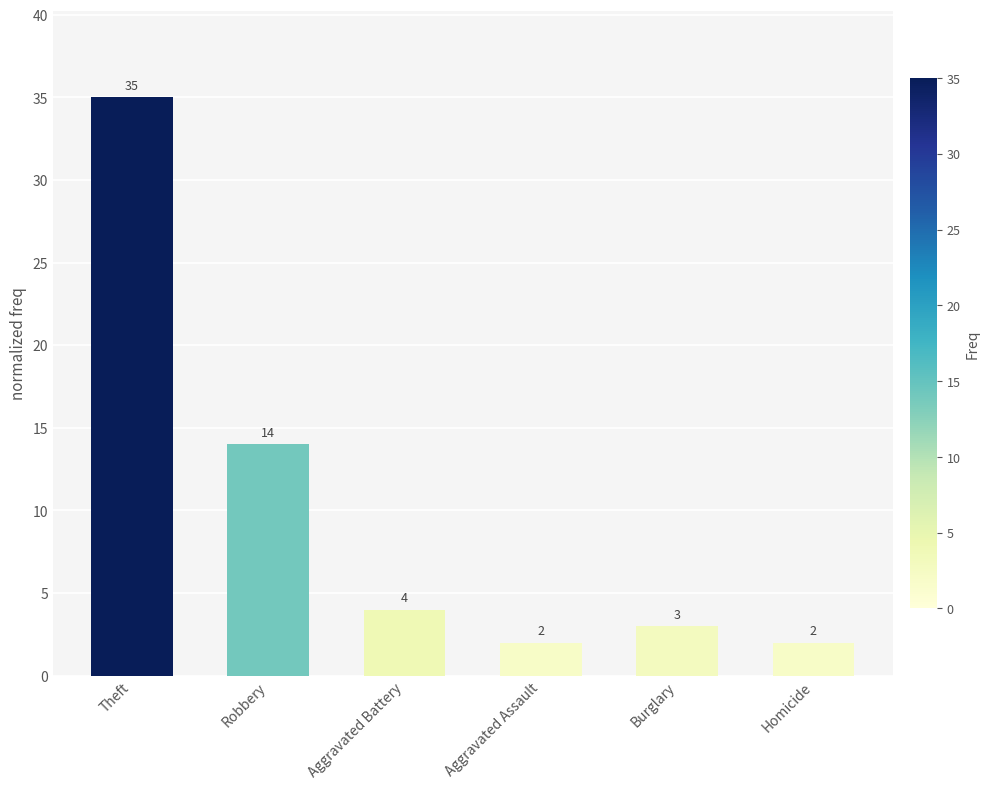

Reading left to right, extract all data points from this chart.

35	14	4	2	3	2